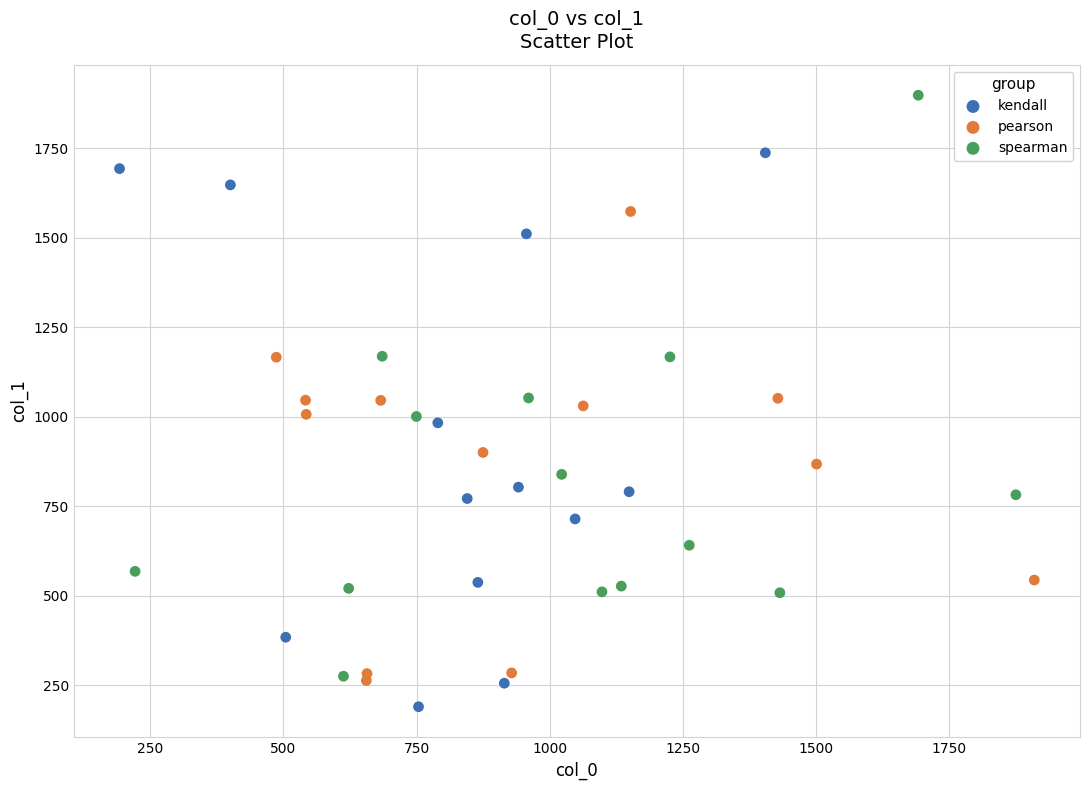

Which series reaches the maximum Y coordinate?

spearman